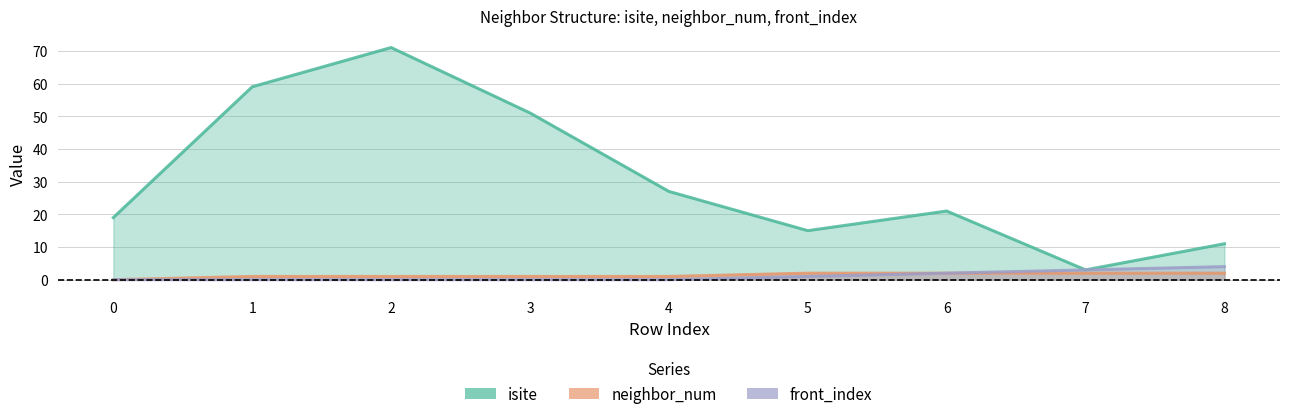

How many data points in isite are above 21?

4